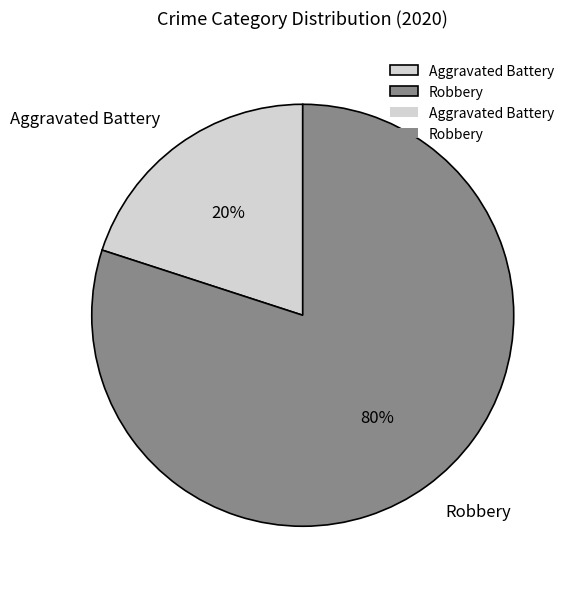

To the nearest percent, what percentage of the pie is Robbery?

80%